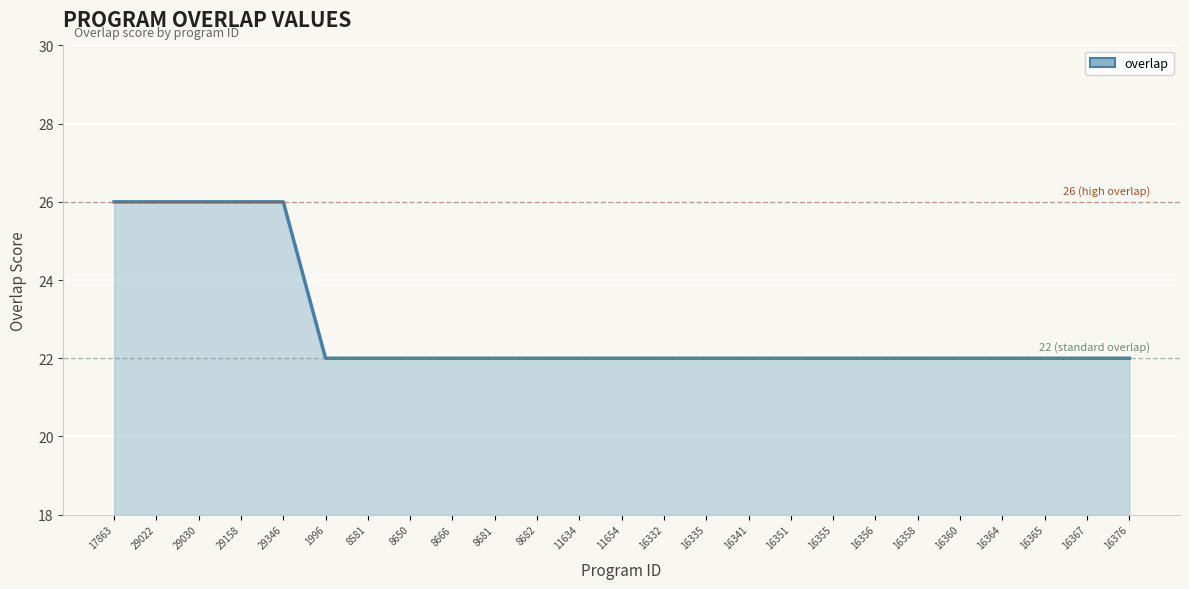

Between 8650 and 17863, which is larger?

17863